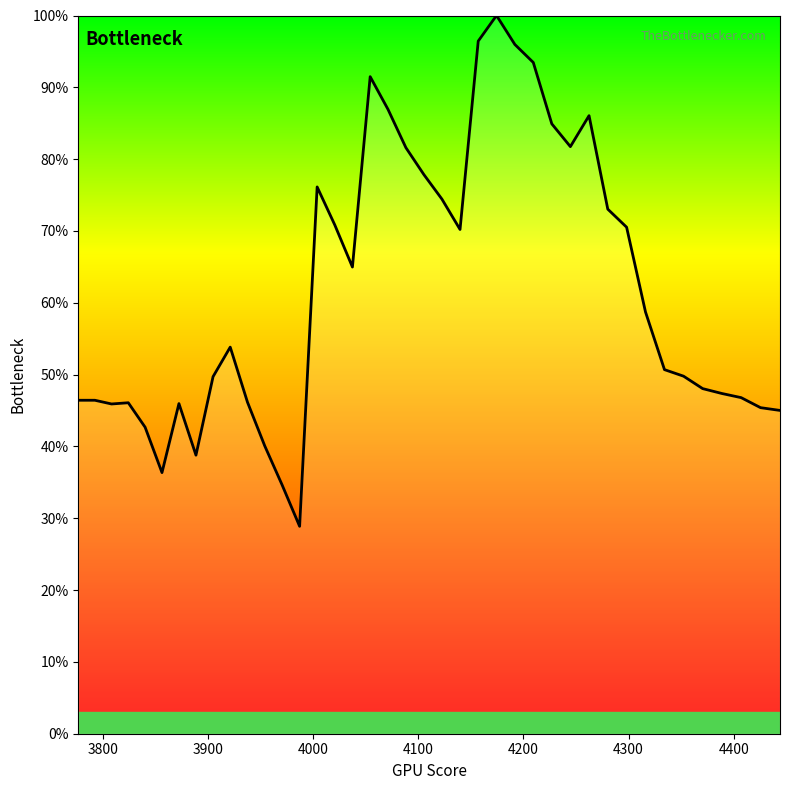

What is the difference between the maximum and minimum values?

0.7